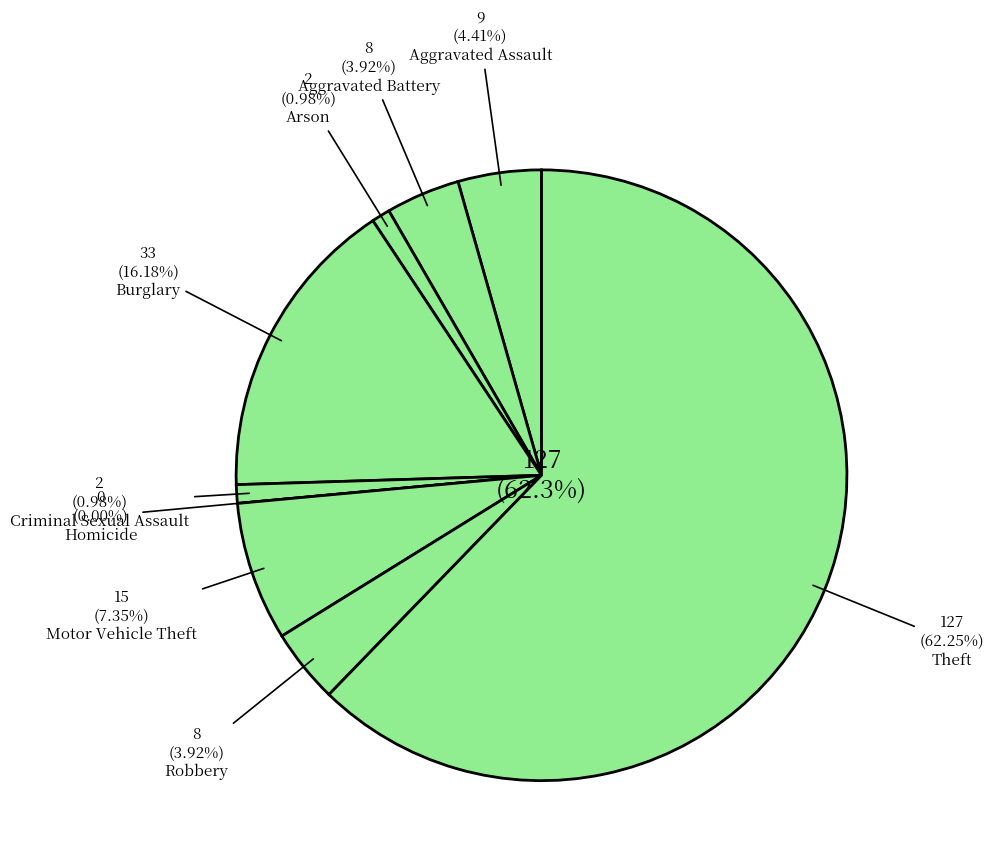

Count the number of slices in the pie.

9